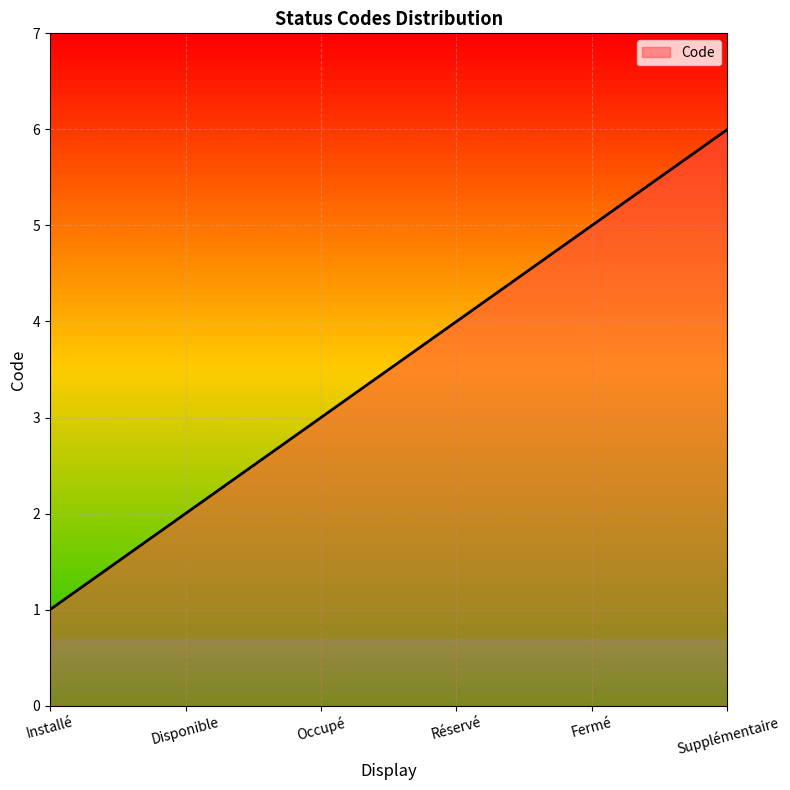

Reading left to right, transcribe all the data shown in this chart.

Installé=1	Disponible=2	Occupé=3	Réservé=4	Fermé=5	Supplémentaire=6